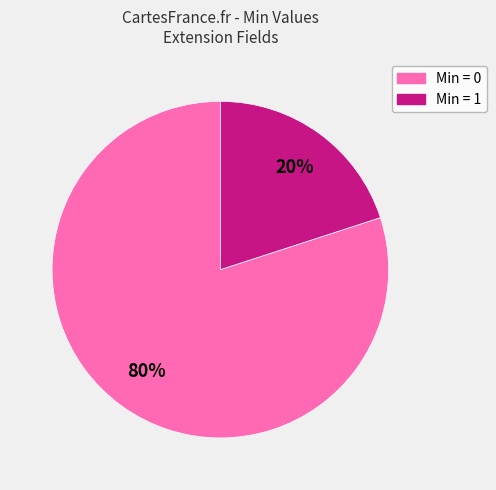

Is there any slice that represents more than half of the pie?

Yes